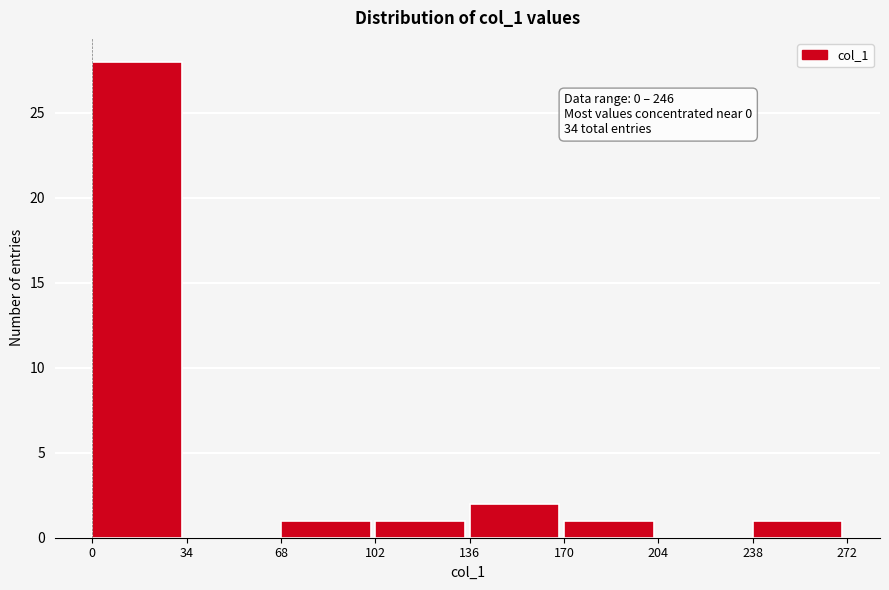

Over which range of the x-axis is the bar tallest?

0 to 34